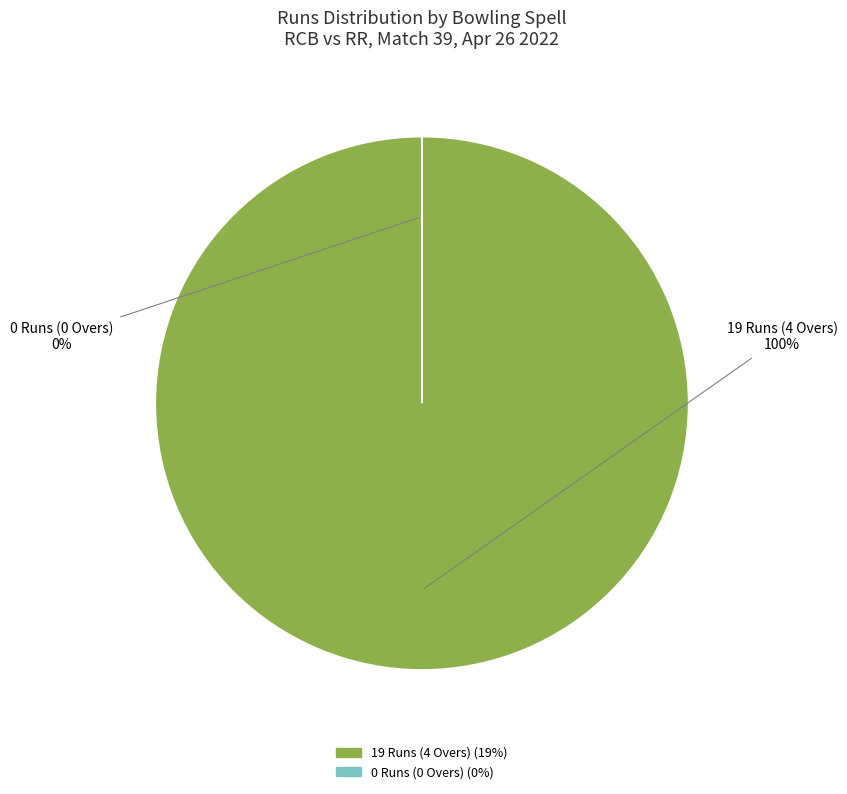

Which slice represents more than half of the pie?

19 Runs (4 Overs)